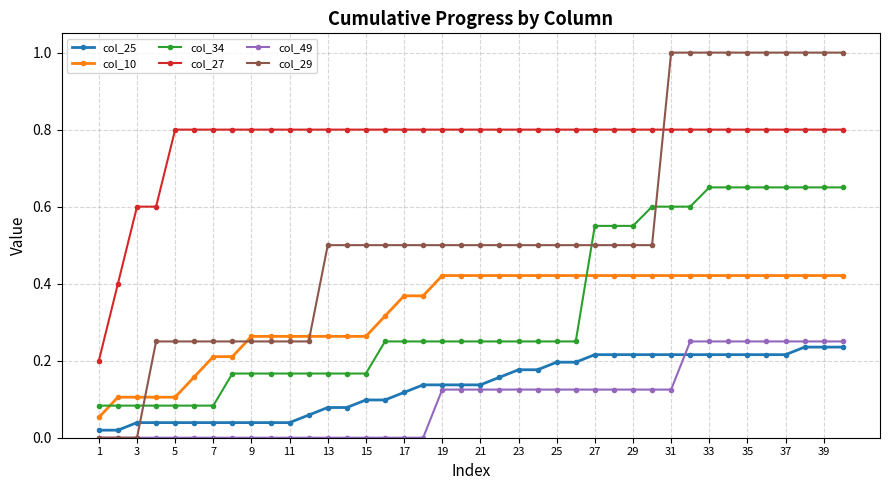

Does the chart display data point markers on the line(s)?

Yes